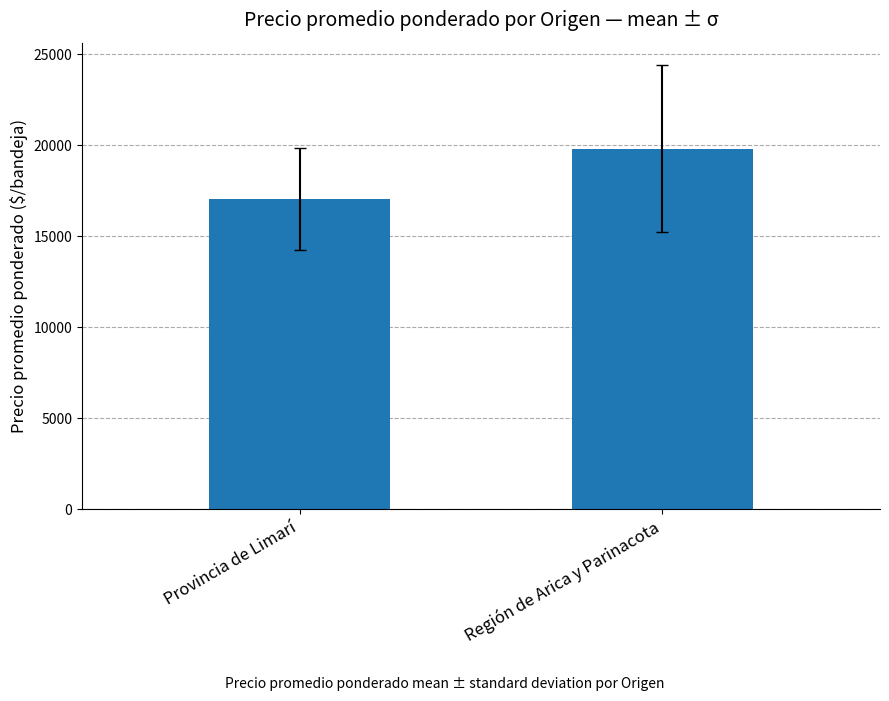

How many data points does each series have?

2